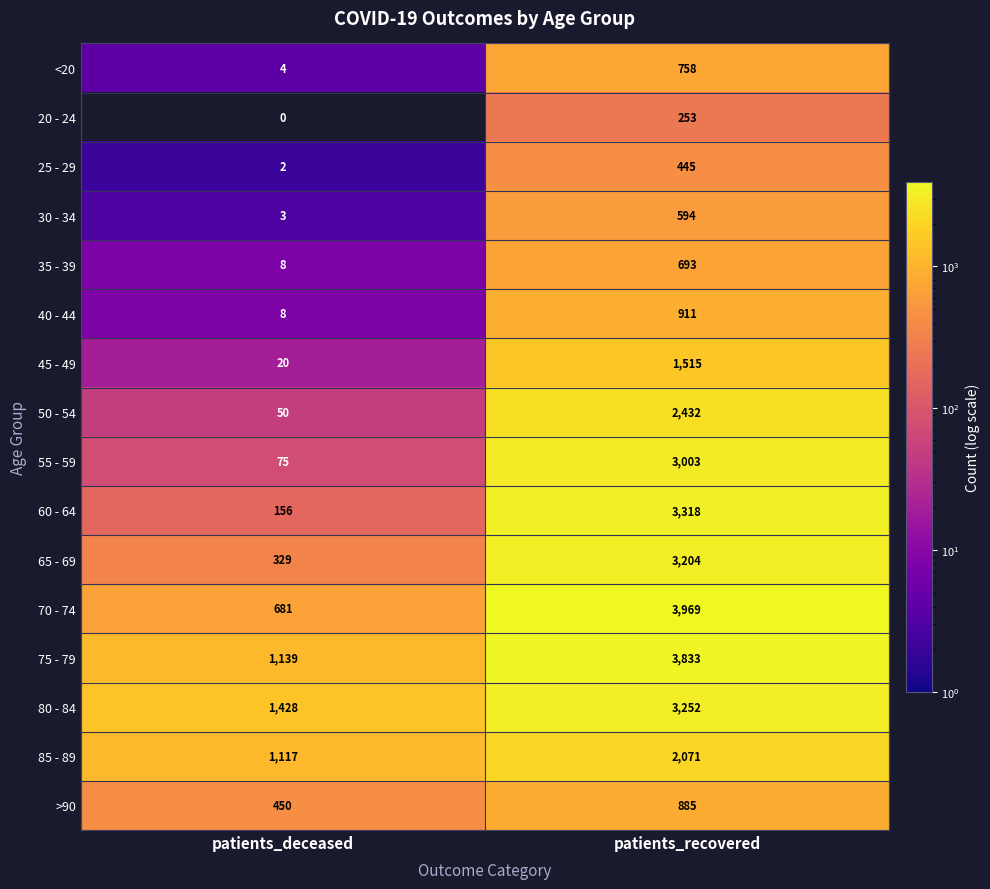

Which series has the largest range (max minus min)?

70 - 74